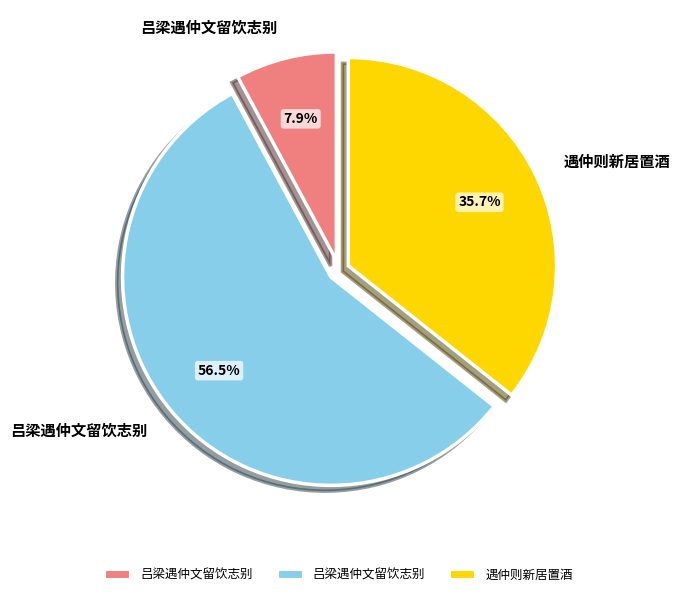

Is there any slice that represents more than half of the pie?

Yes